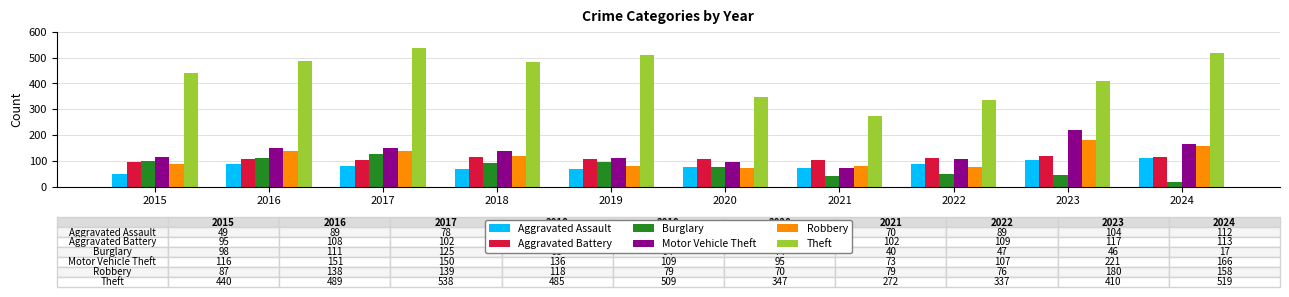

Which series has the largest range (max minus min)?

Theft